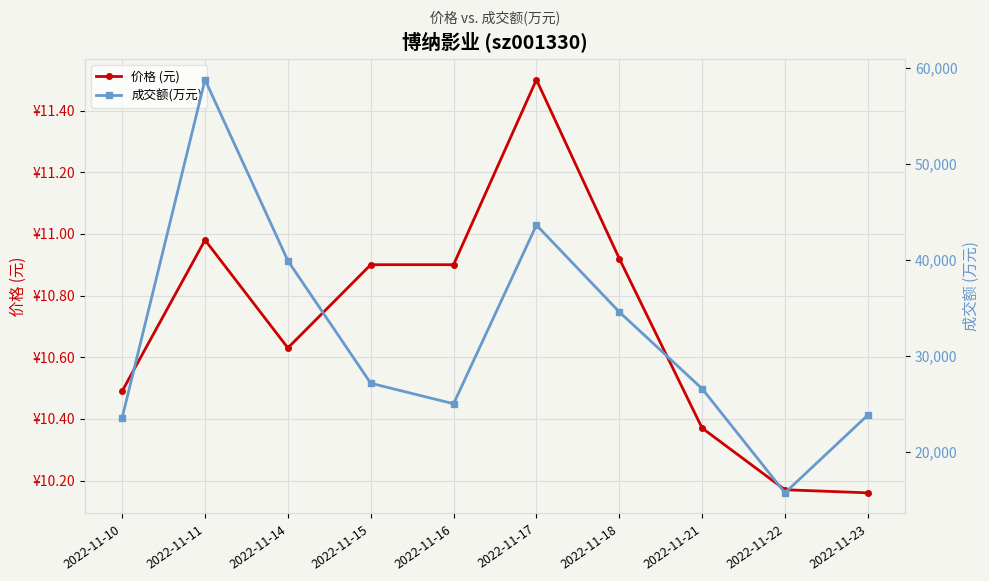

Which series changed the most between 2022-11-11 and 2022-11-15?

成交额(万元)